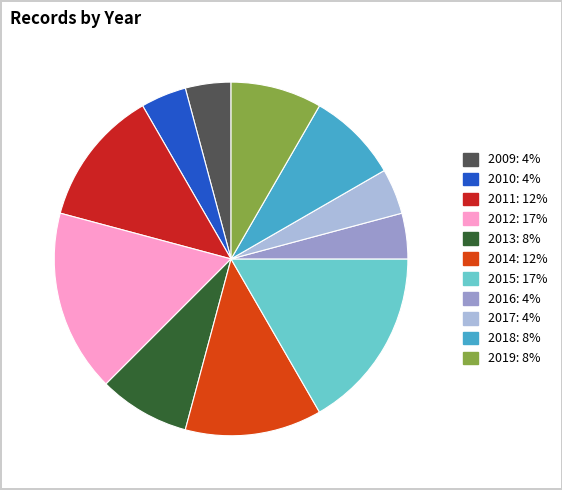

Is 2016 the majority of the pie?

No